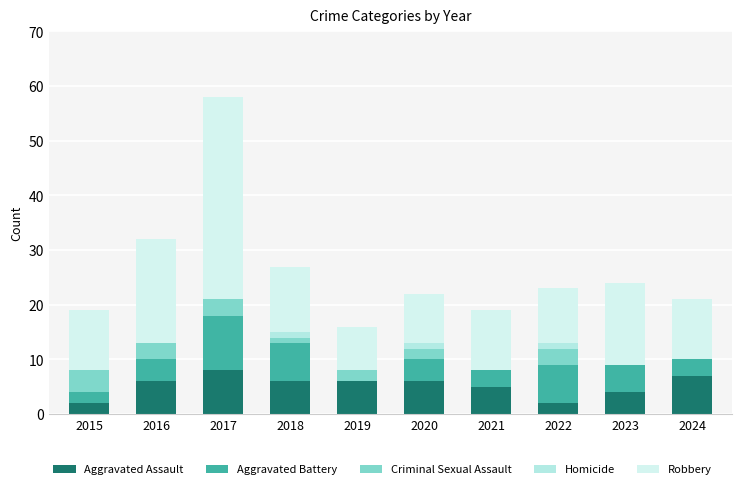

Are the bars horizontal?

No